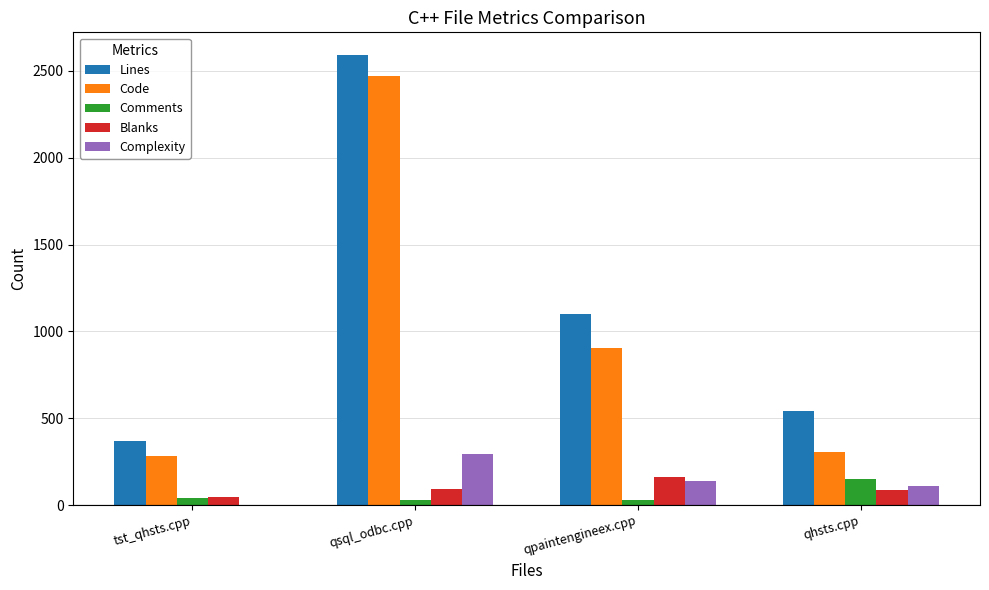

The Complexity series shows 137 at qpaintengineex.cpp. True or false?

True